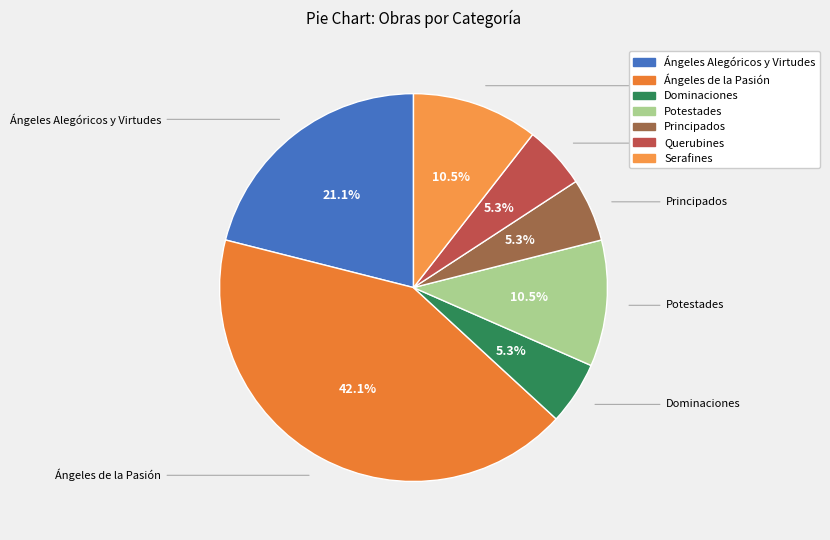

Count the number of slices in the pie.

7